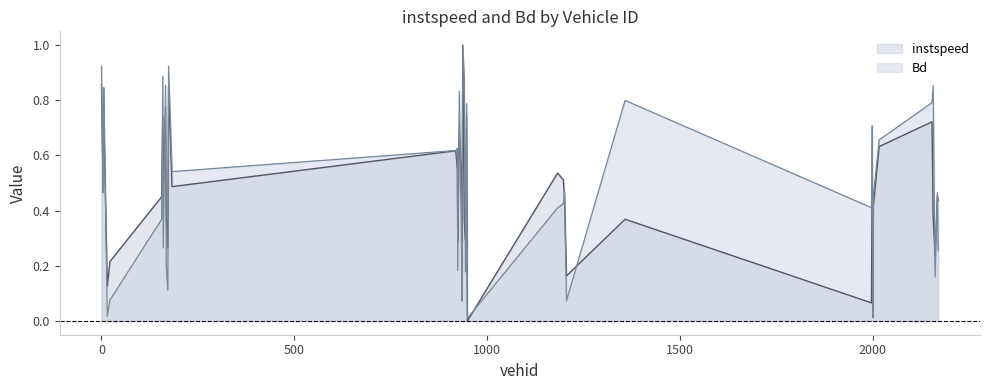

What is the label of the 9th point from the left?

160.0